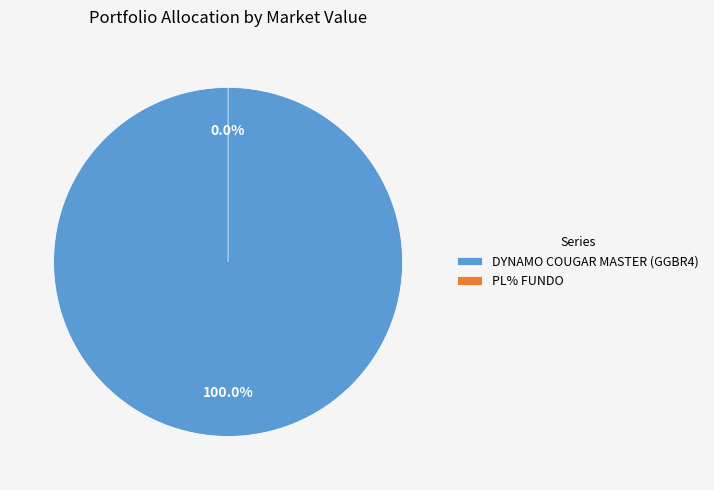

How many segments does this pie chart have?

2